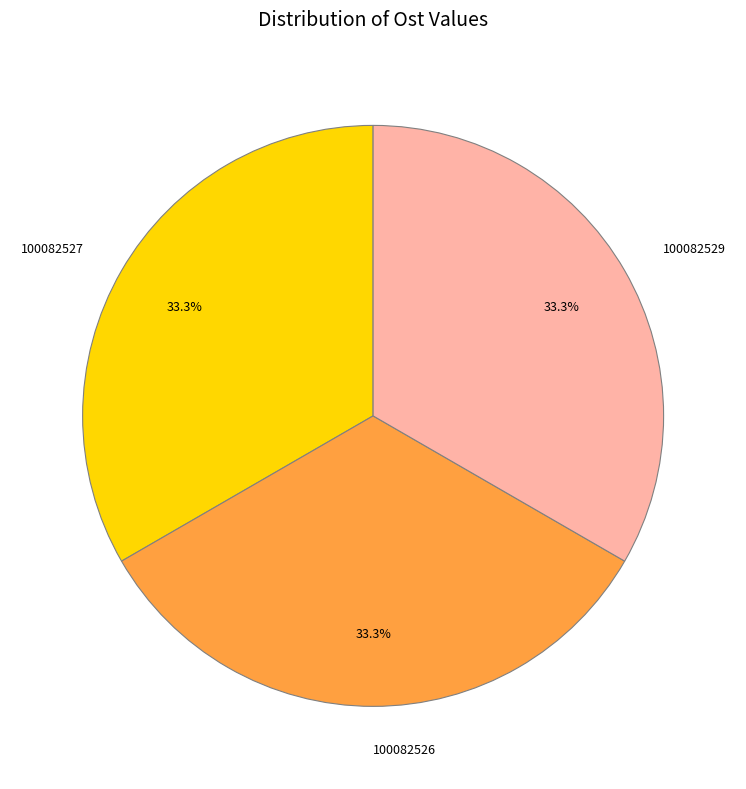

Does 100082526 represent more than half of the total?

No